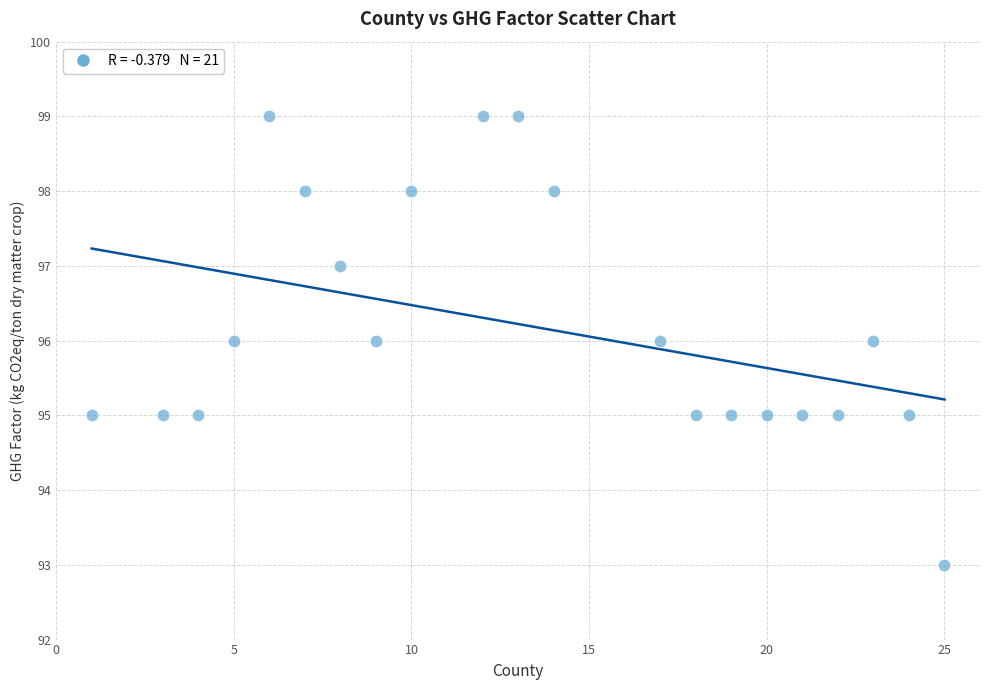

What is the range of Y values (max minus min)?

6